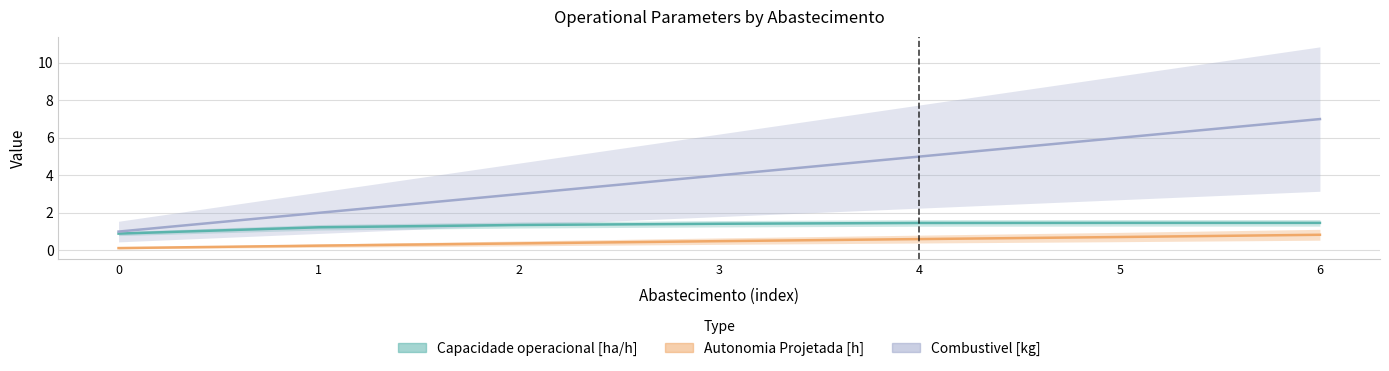

Does the chart display data point markers on the line(s)?

No